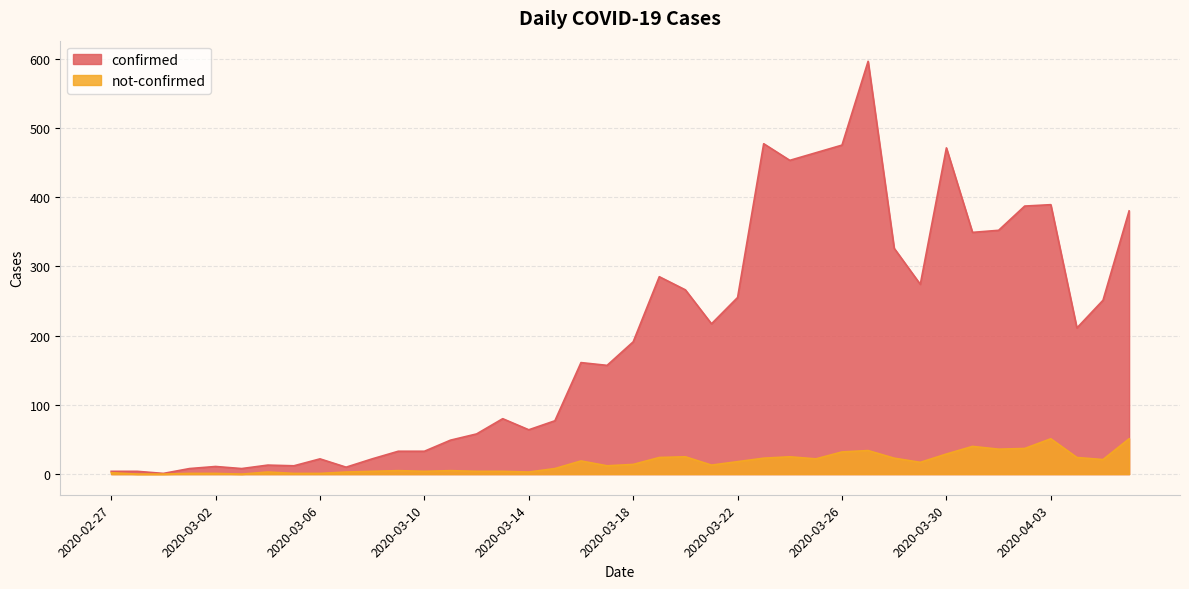

List the series in order of their peak value, highest first.

confirmed, not-confirmed